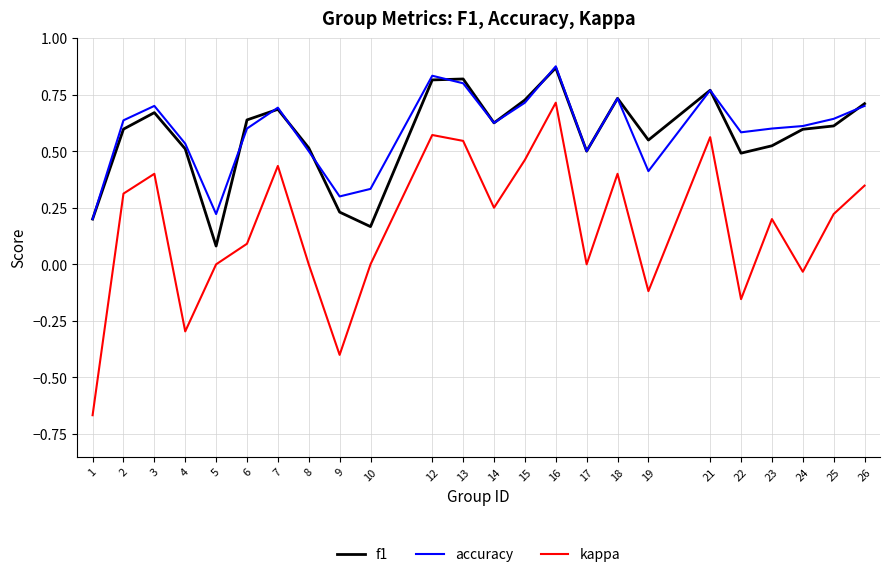

Which series has the largest range (max minus min)?

kappa